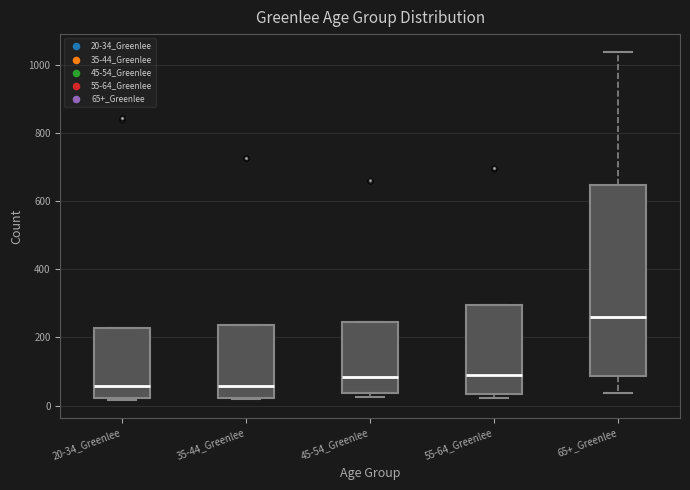

Reading left to right, read every box against the y-axis: the position of its median line, the range the box covers, and the ends of its whiskers. The values are not printed on the chart, so give them approximately, as read against the axis.

20-34_Greenlee: median 60, box 20 to 220, whiskers 20 (just below the box's lower edge) to 220
35-44_Greenlee: median 60, box 20 to 240, whiskers 20 to 240
45-54_Greenlee: median 80, box 40 to 240, whiskers 20 to 240
55-64_Greenlee: median 80, box 40 to 300, whiskers 20 to 300
65+_Greenlee: median 260, box 80 to 640, whiskers 40 to 1040